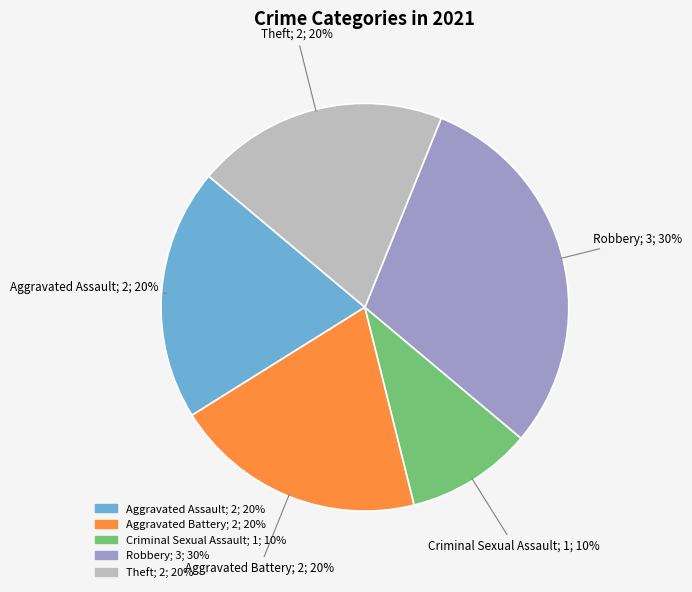

How many segments does this pie chart have?

5